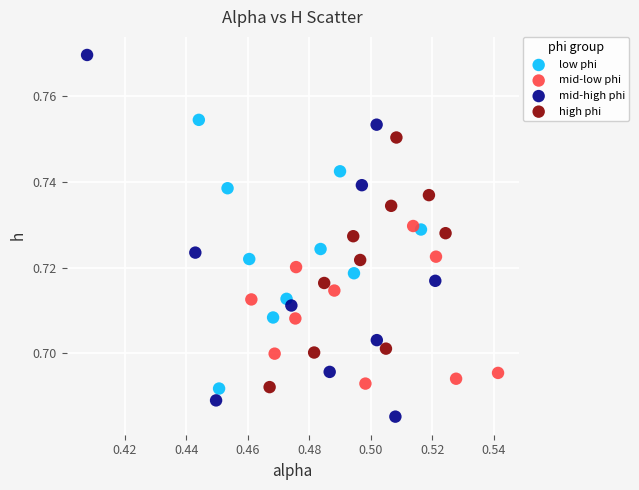

Which series contains the highest Y value?

mid-high phi